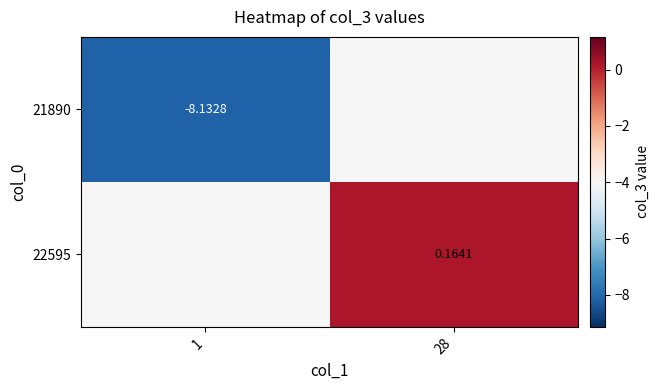

What value does the 21890 series have at 1?

-8.1